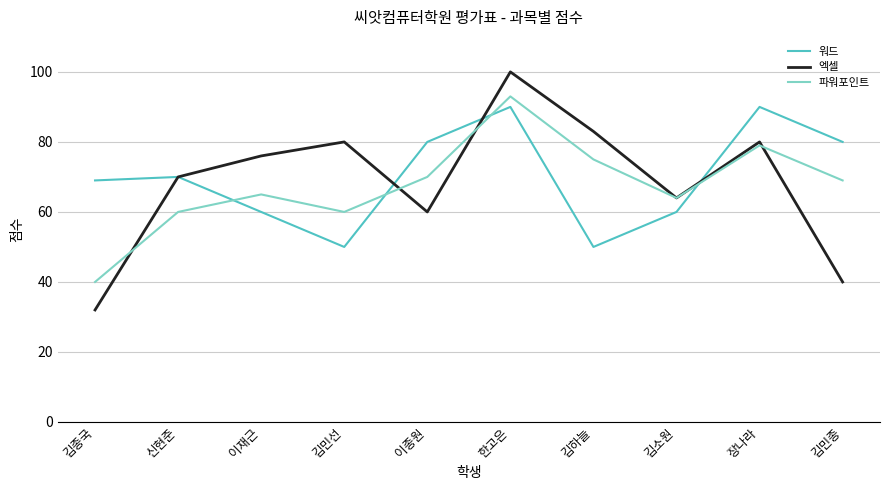

True or false: 워드 and 엑셀 intersect in this chart.

True